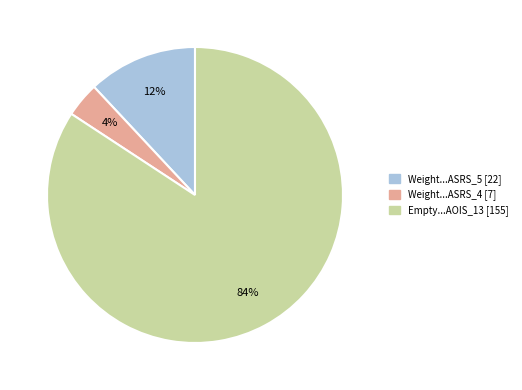

Is there any slice that represents more than half of the pie?

Yes